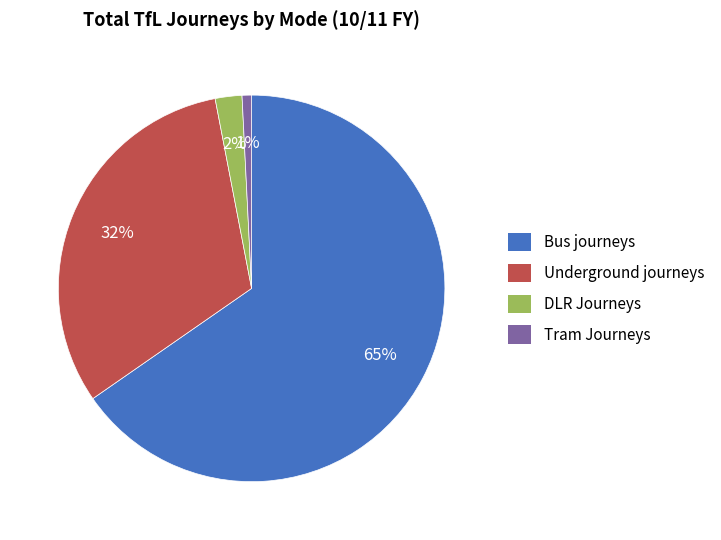

True or false: Underground journeys accounts for 32% of the total.

True